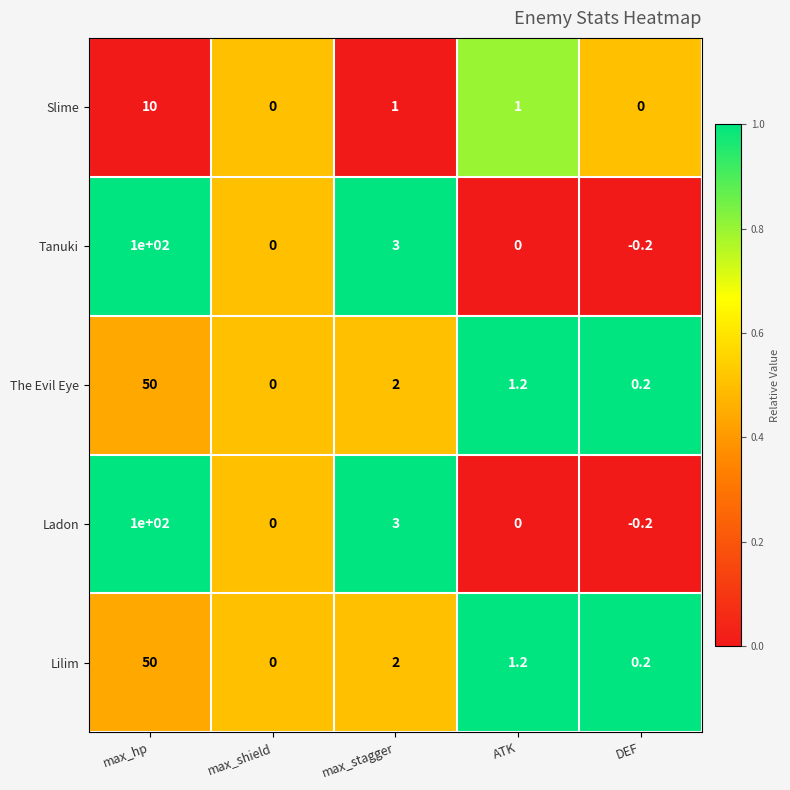

At which category does the chart reach its minimum across all series?

DEF